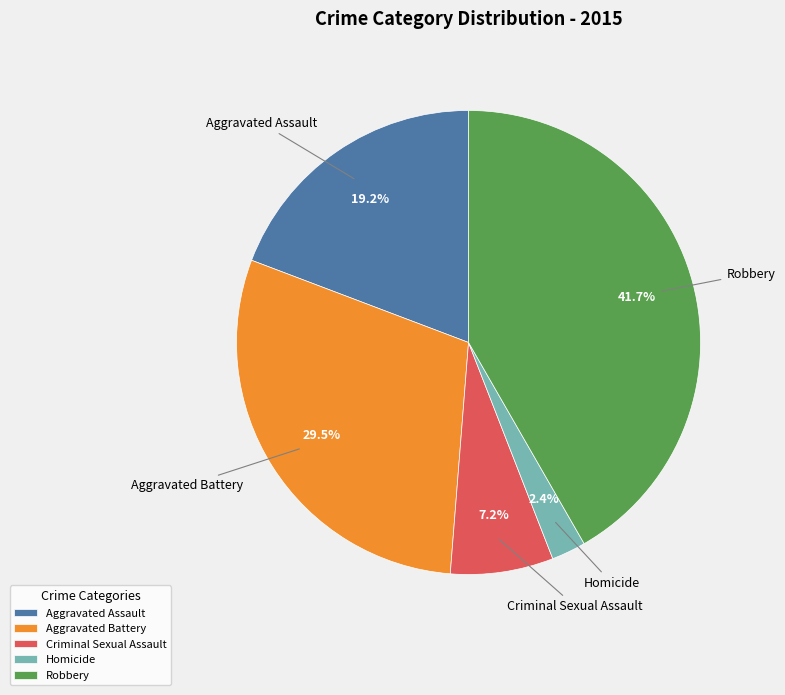

Which slice is the smallest?

Homicide